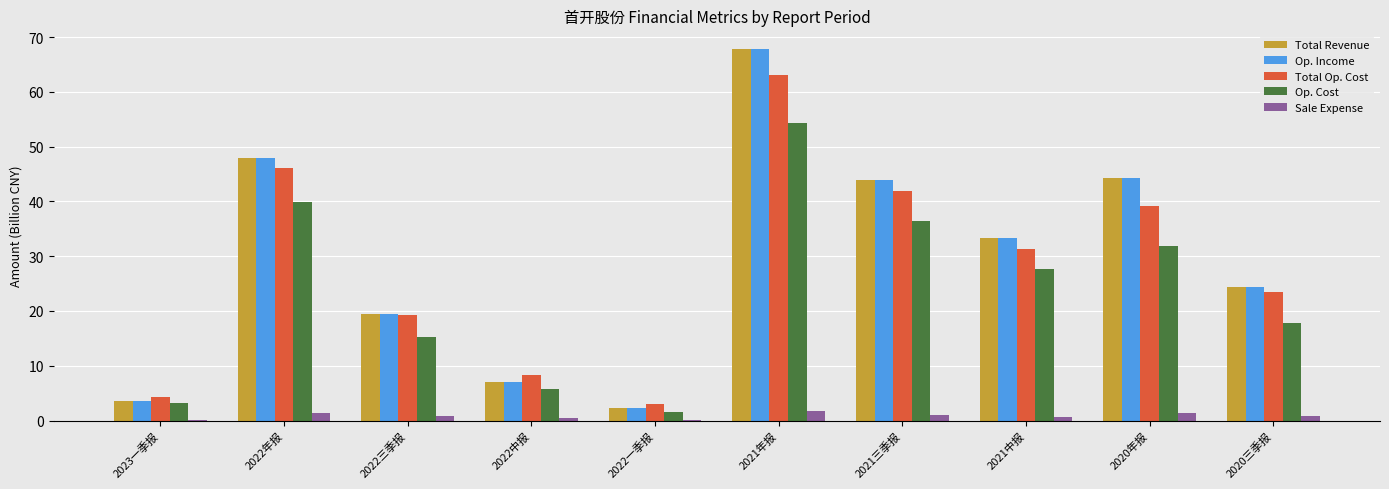

What is the maximum value for Sale Expense?

1.7